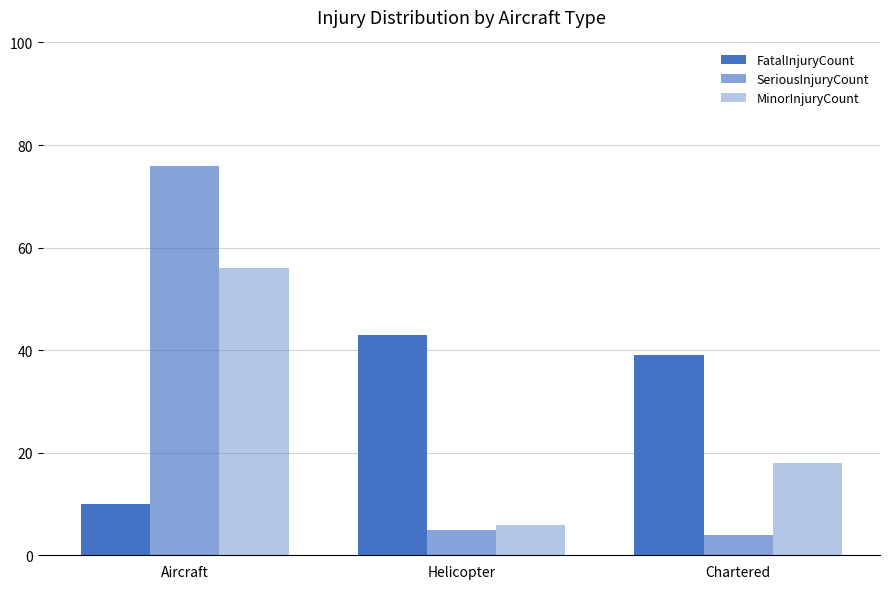

At Aircraft, list the series in order from largest to smallest.

SeriousInjuryCount, MinorInjuryCount, FatalInjuryCount